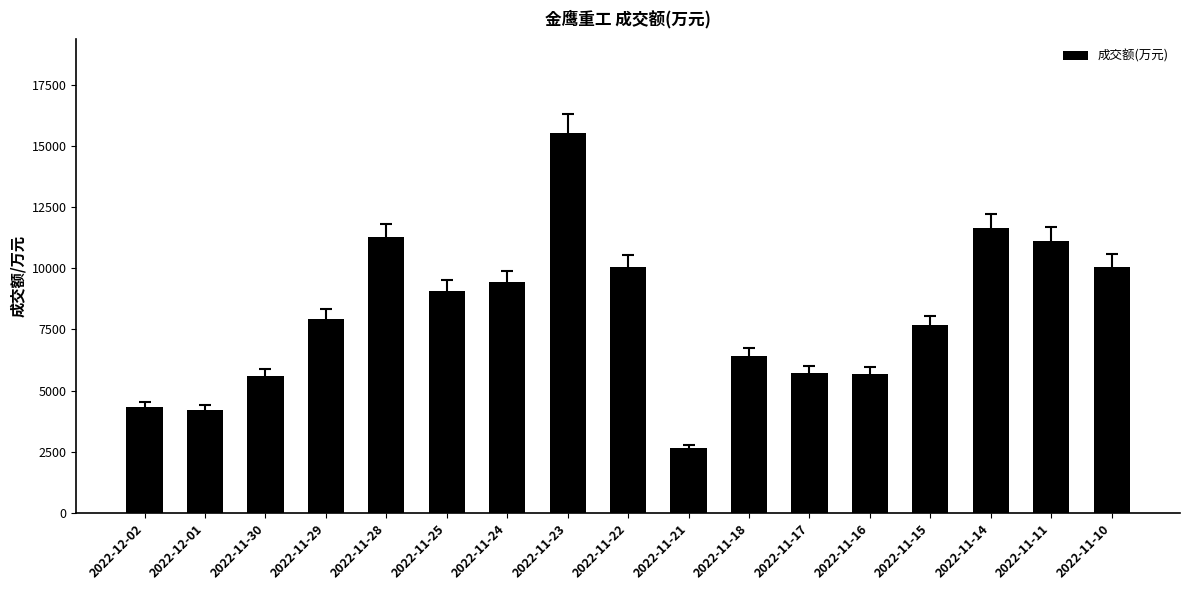

What is the sum of the values at 2022-11-28 and 2022-11-29?

19188